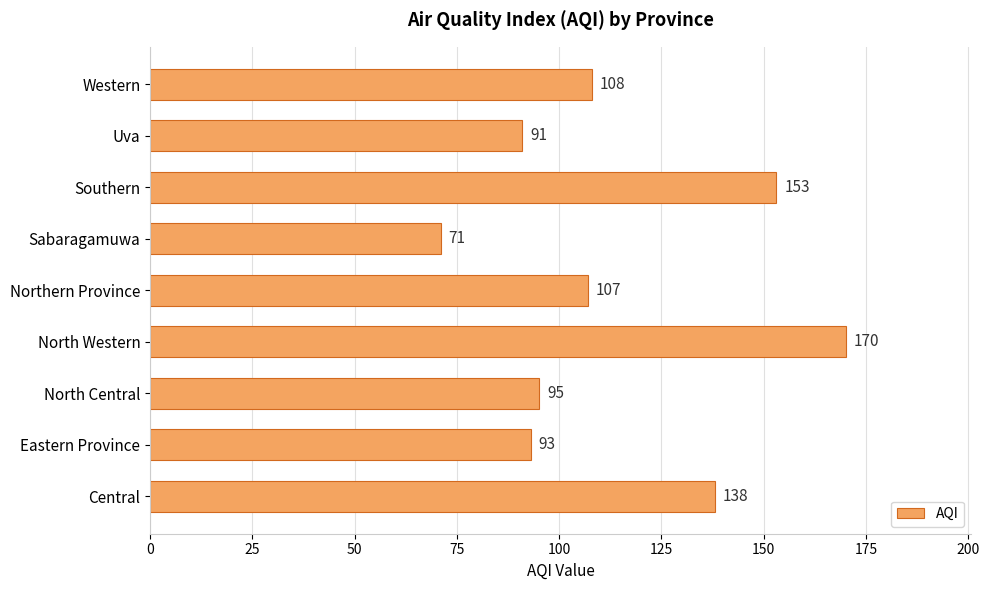

List the labels in order of value, smallest first.

Sabaragamuwa, Uva, Eastern Province, North Central, Northern Province, Western, Central, Southern, North Western